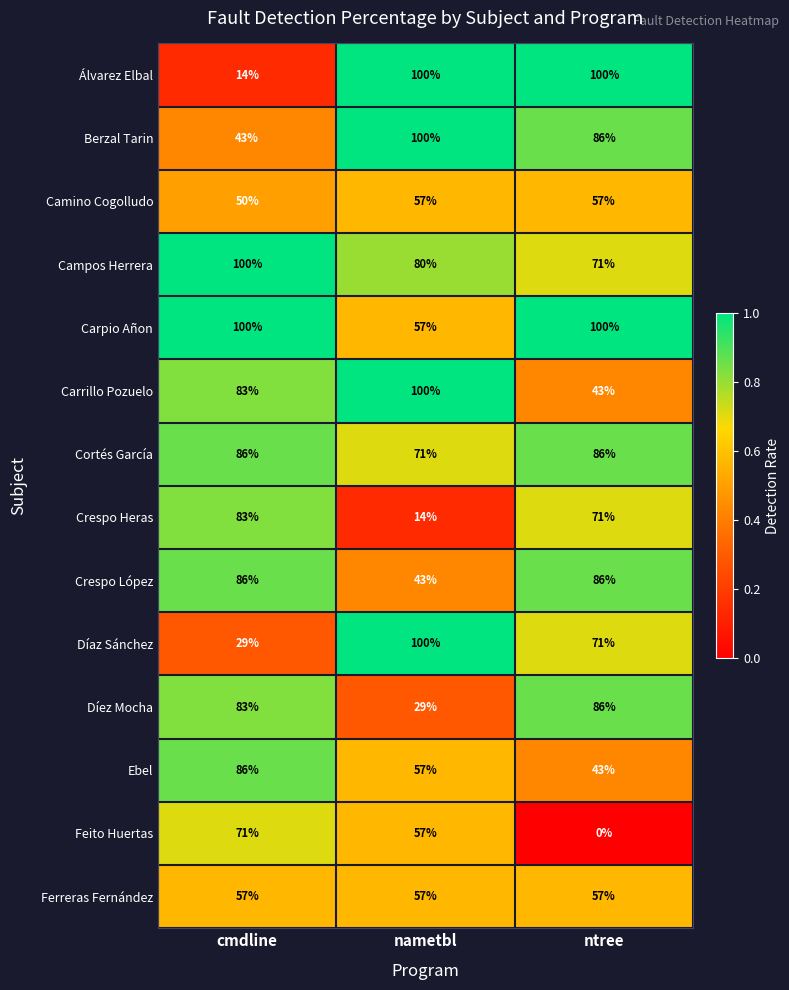

At how many categories does at least one series exceed 0?

3